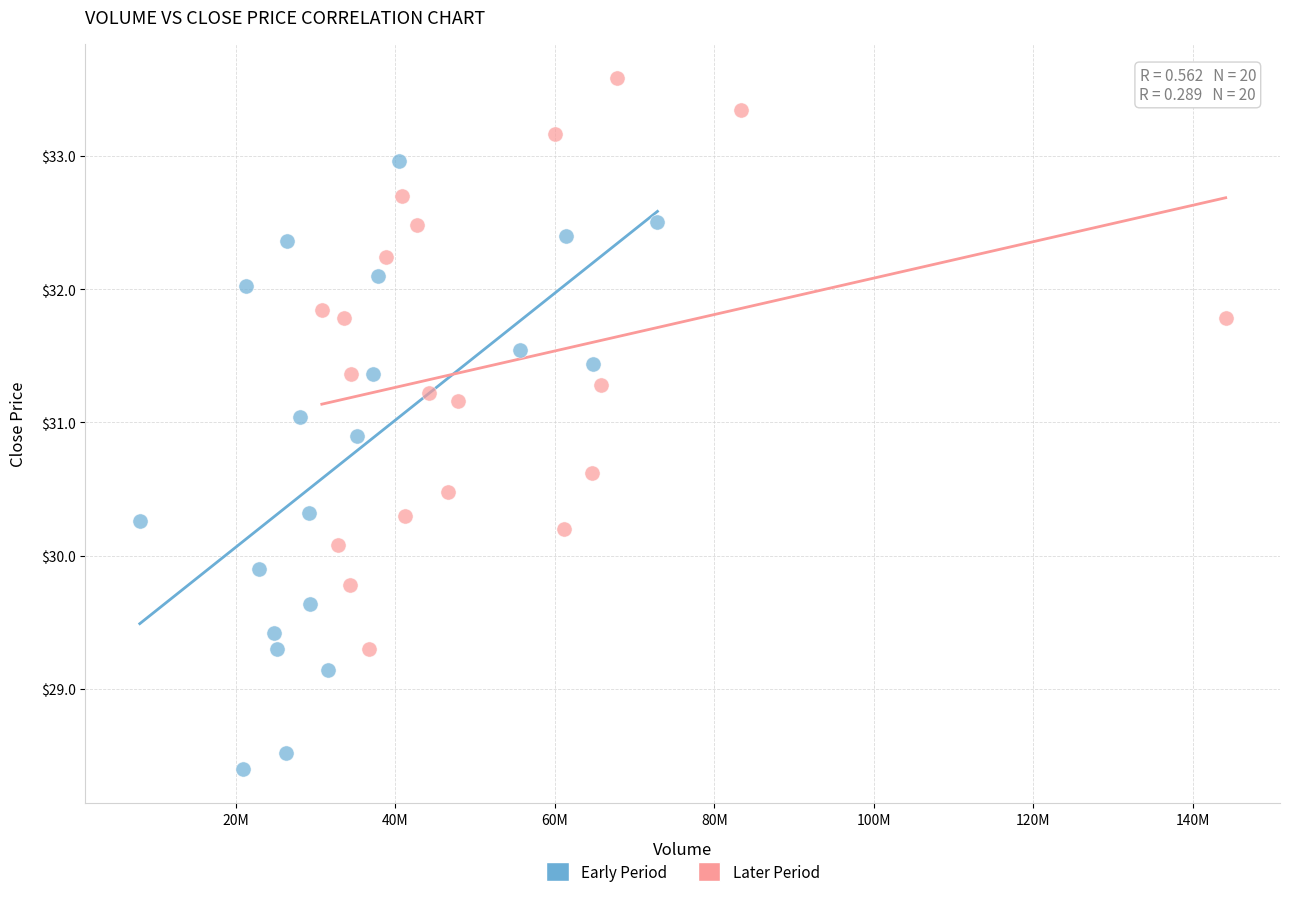

Which series has the largest Y range (max minus min)?

Early Period